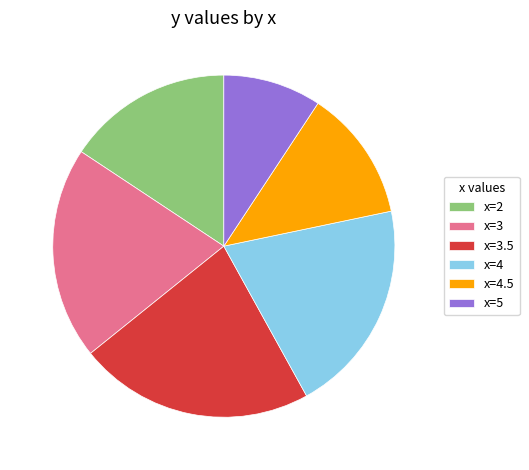

The x=4.5 slice represents 12% of the pie. True or false?

True